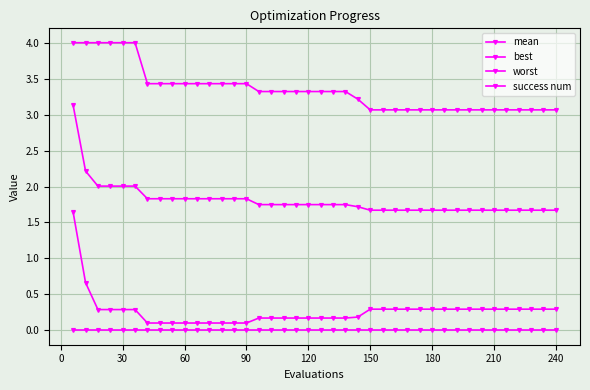

What is the sum of all worst values?

133.7